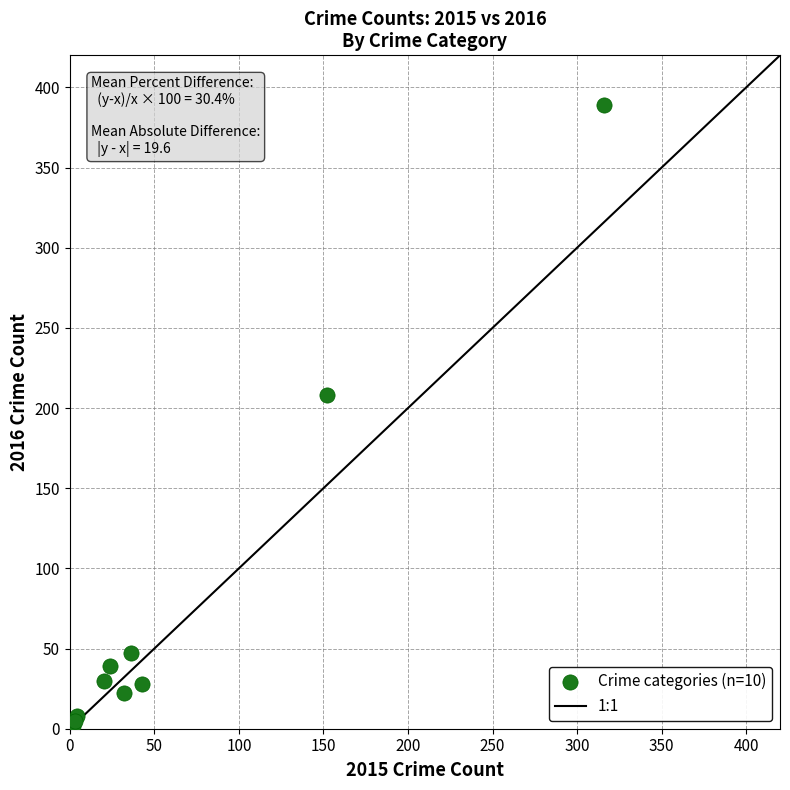

What Y value in the scatter plot is closest to 195?

208